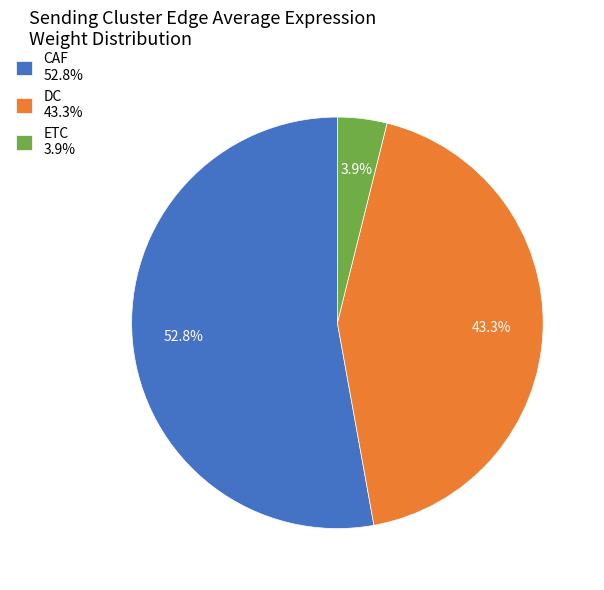

What is the largest slice in the pie chart?

CAF